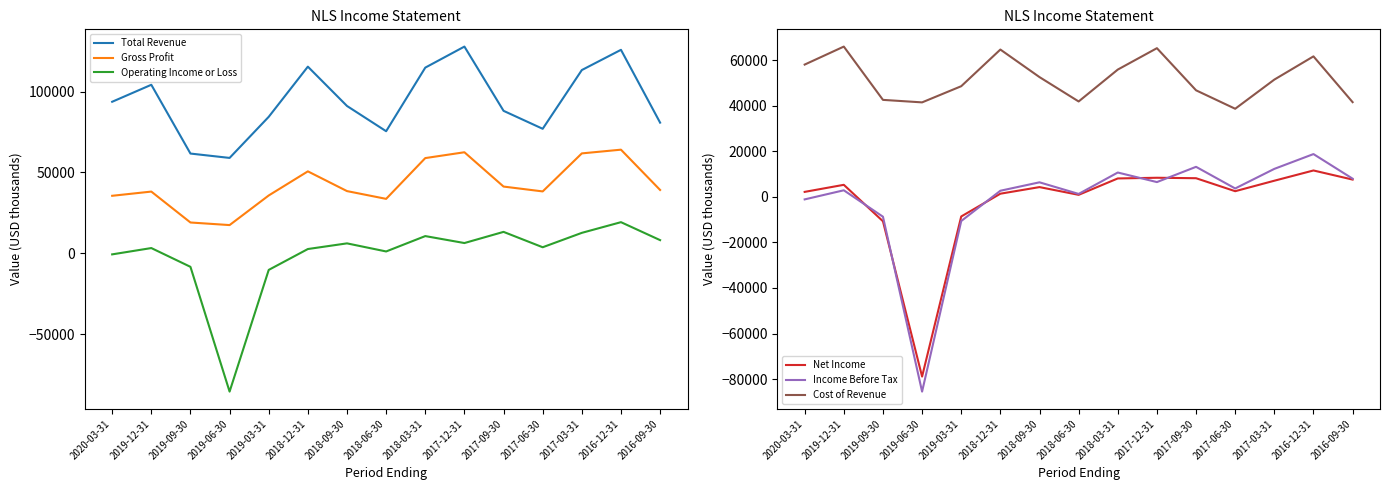

True or false: Gross Profit has more than 0 points higher than both neighbors.

True